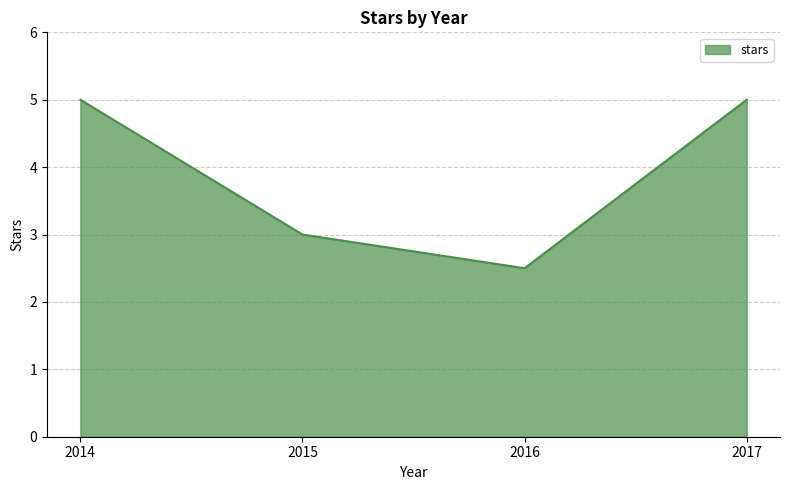

What is the minimum value shown in the chart?

2.5